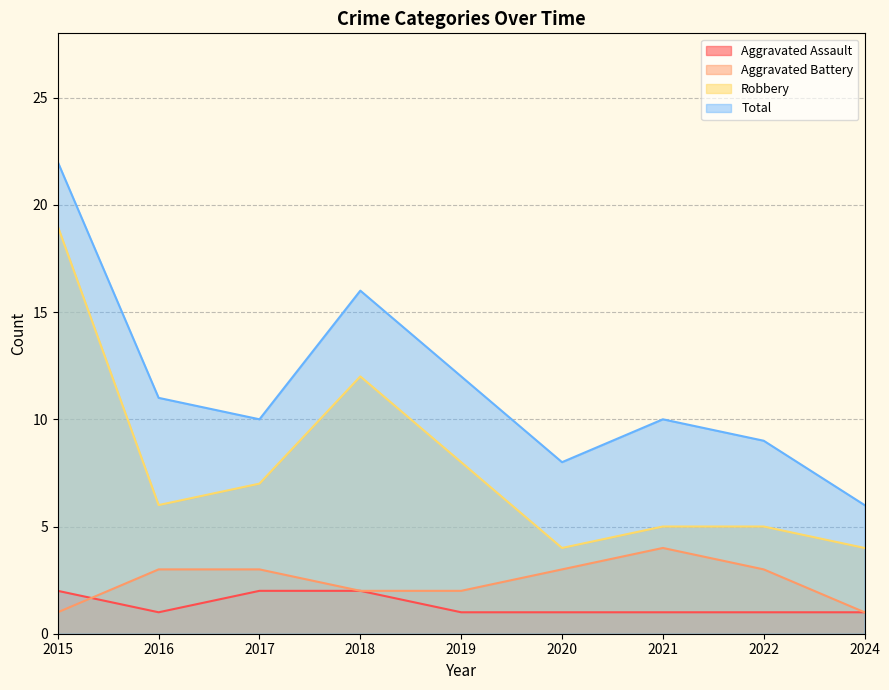

At which category does the chart reach its peak across all series?

2015